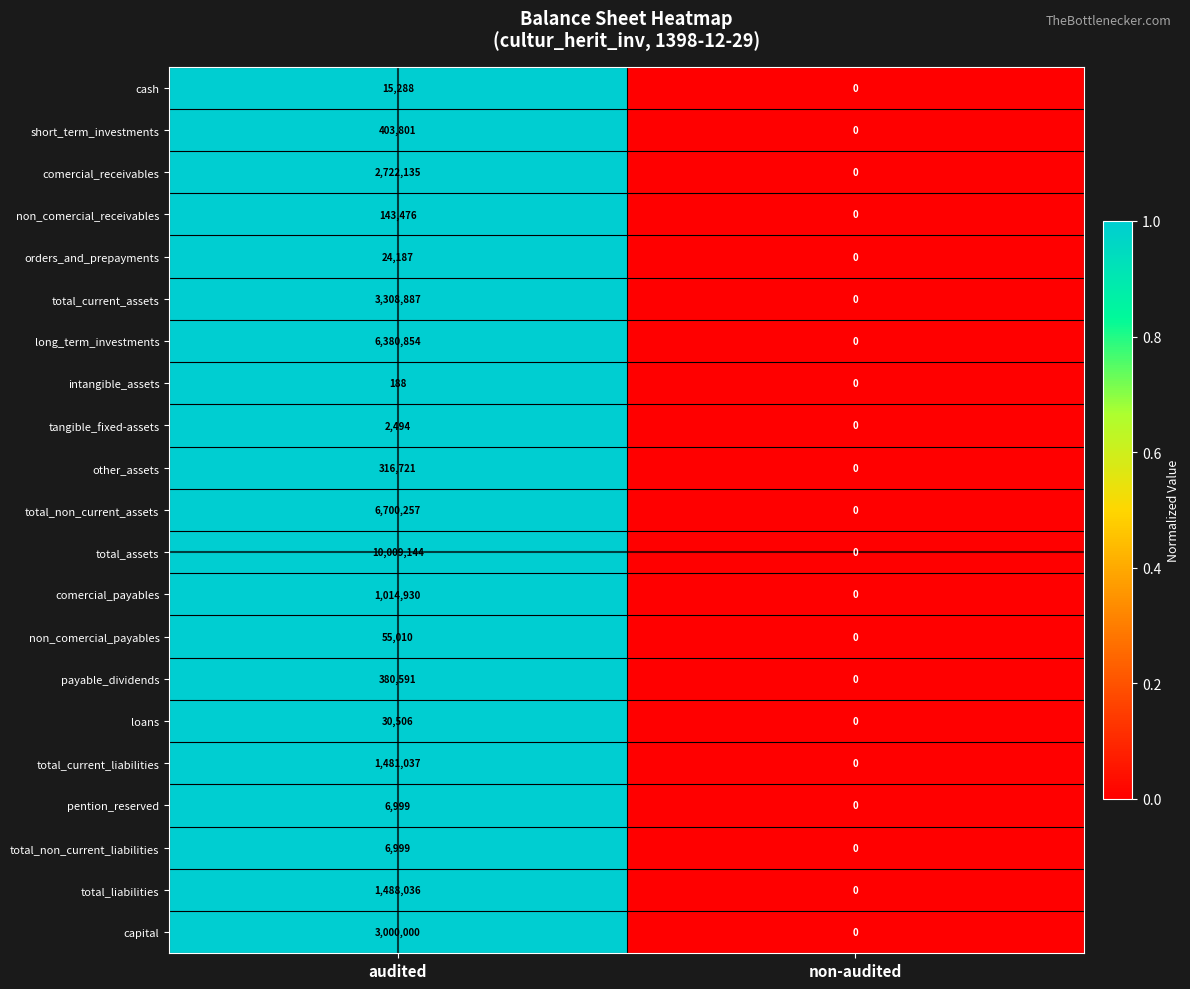

What is the sum of the cash values at non-audited and audited?

15288